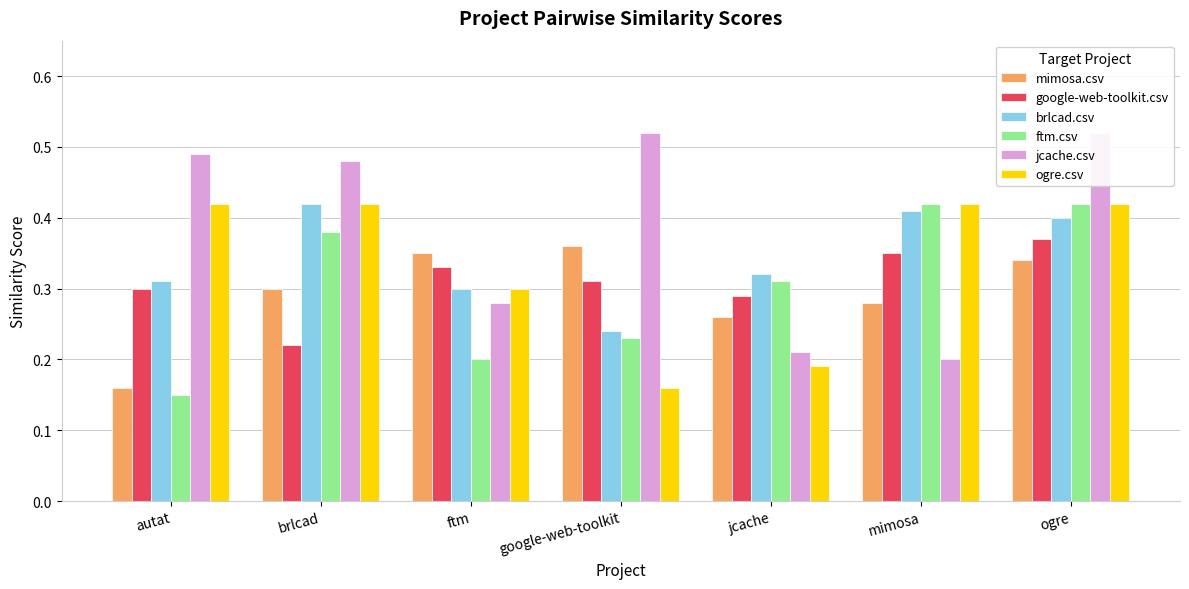

True or false: mimosa.csv has a value of 0.0 at autat.

False